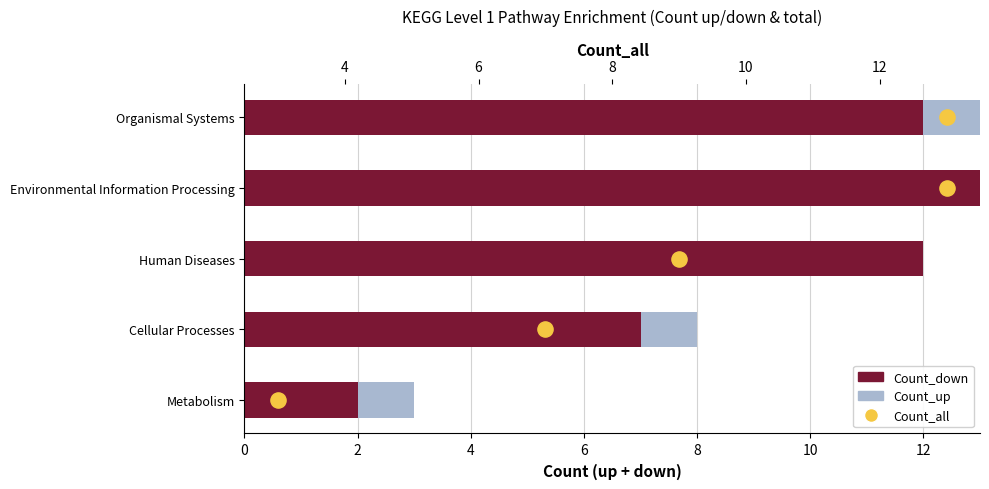

Which series reaches the maximum Y coordinate?

Count_down